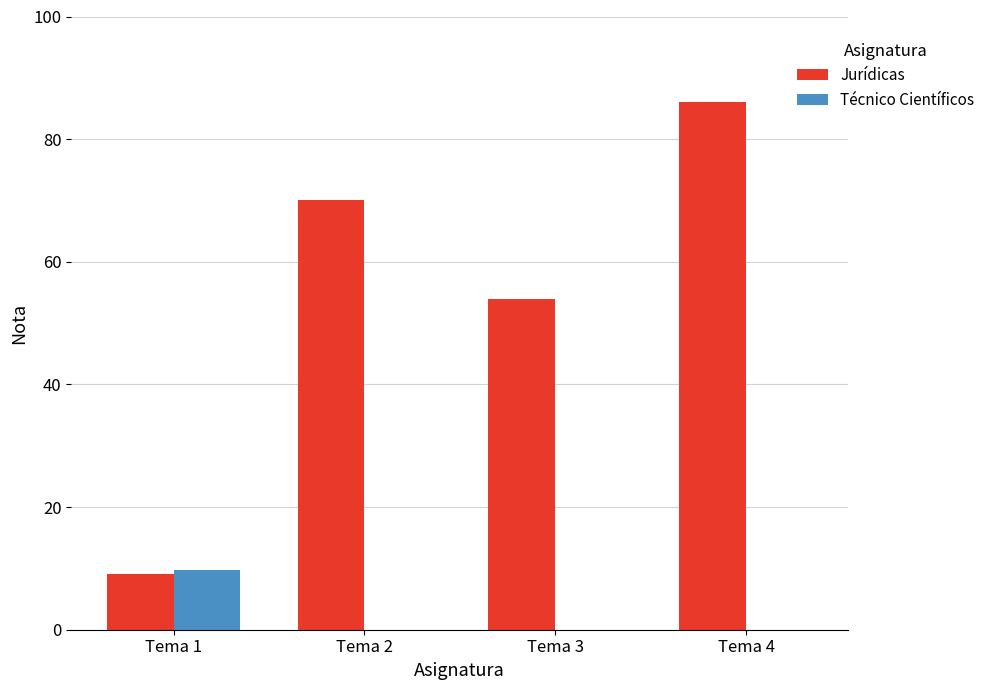

Are the bars grouped side by side (vs. stacked)?

Yes